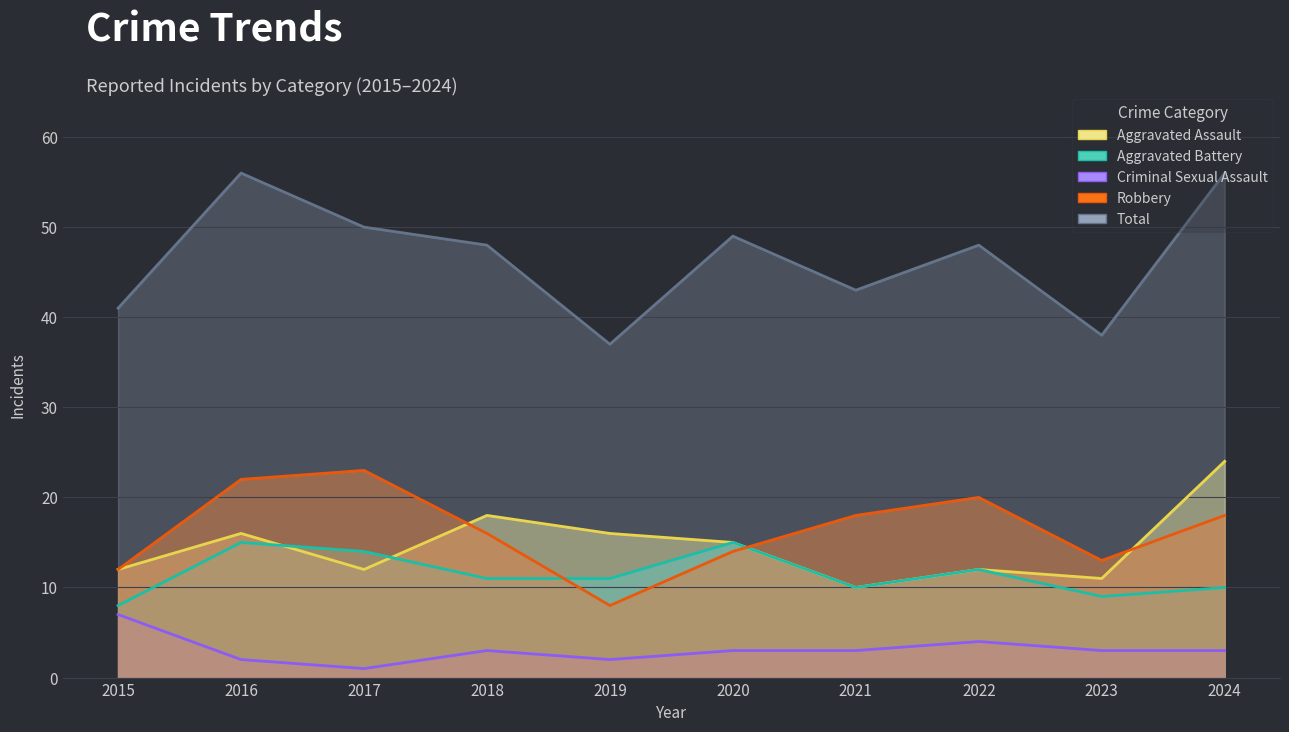

What is the value of the Aggravated Battery point at the 4th from the left?

11